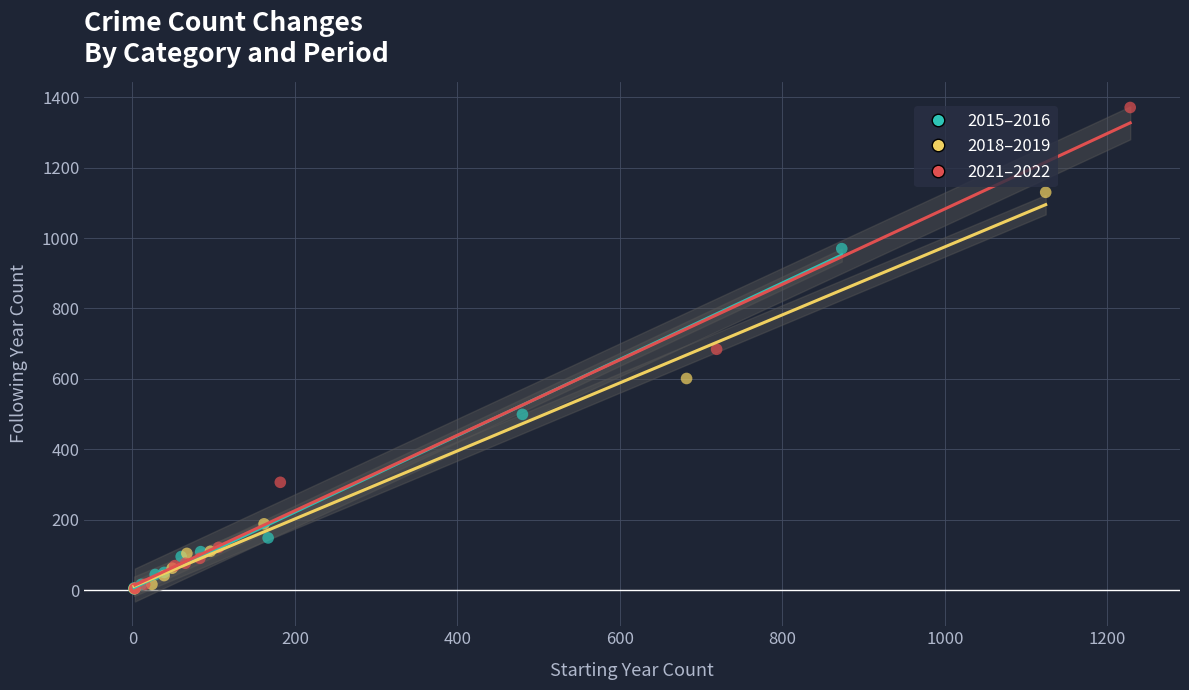

Which series has the largest Y range (max minus min)?

2021–2022